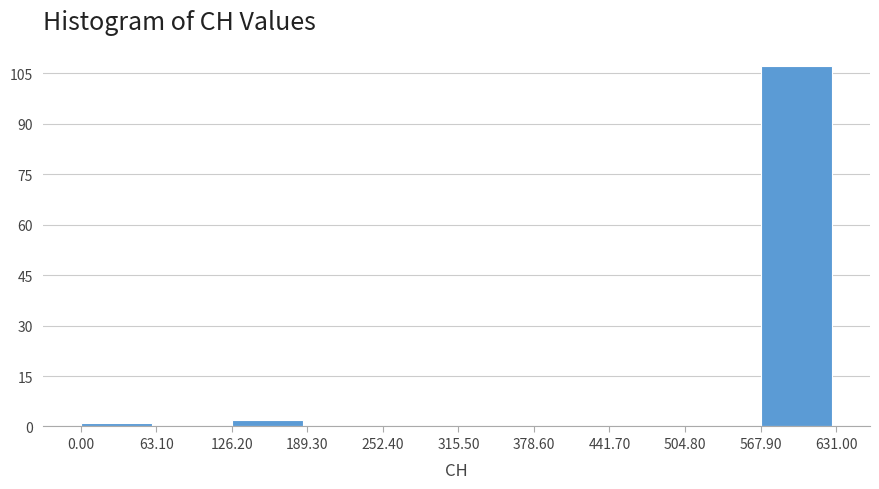

Over which range of the x-axis is the bar tallest?

567.90 to 631.00